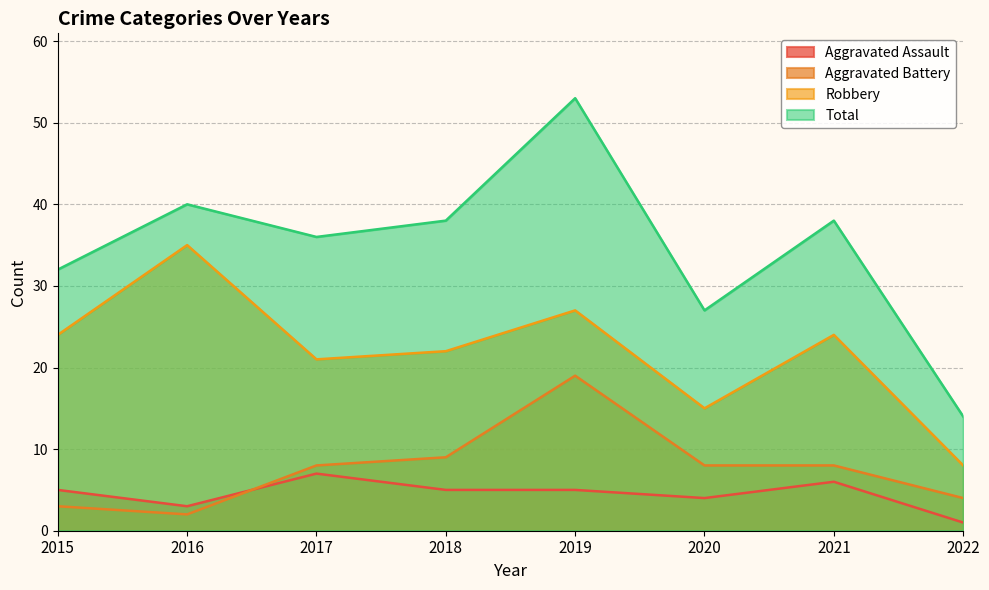

What is the average value of the Total series?

35